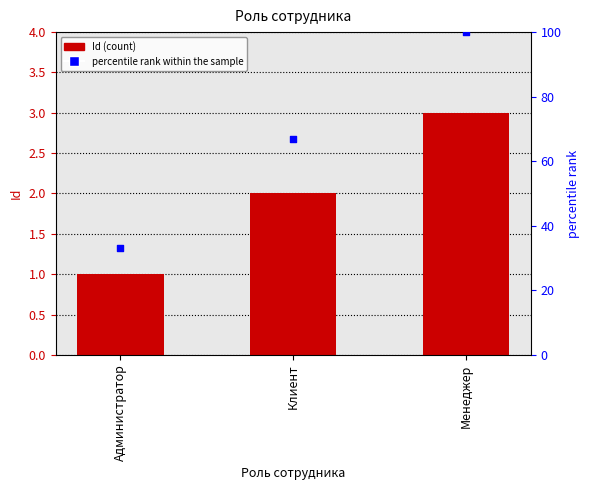

What is the total value across all series at Администратор?

34